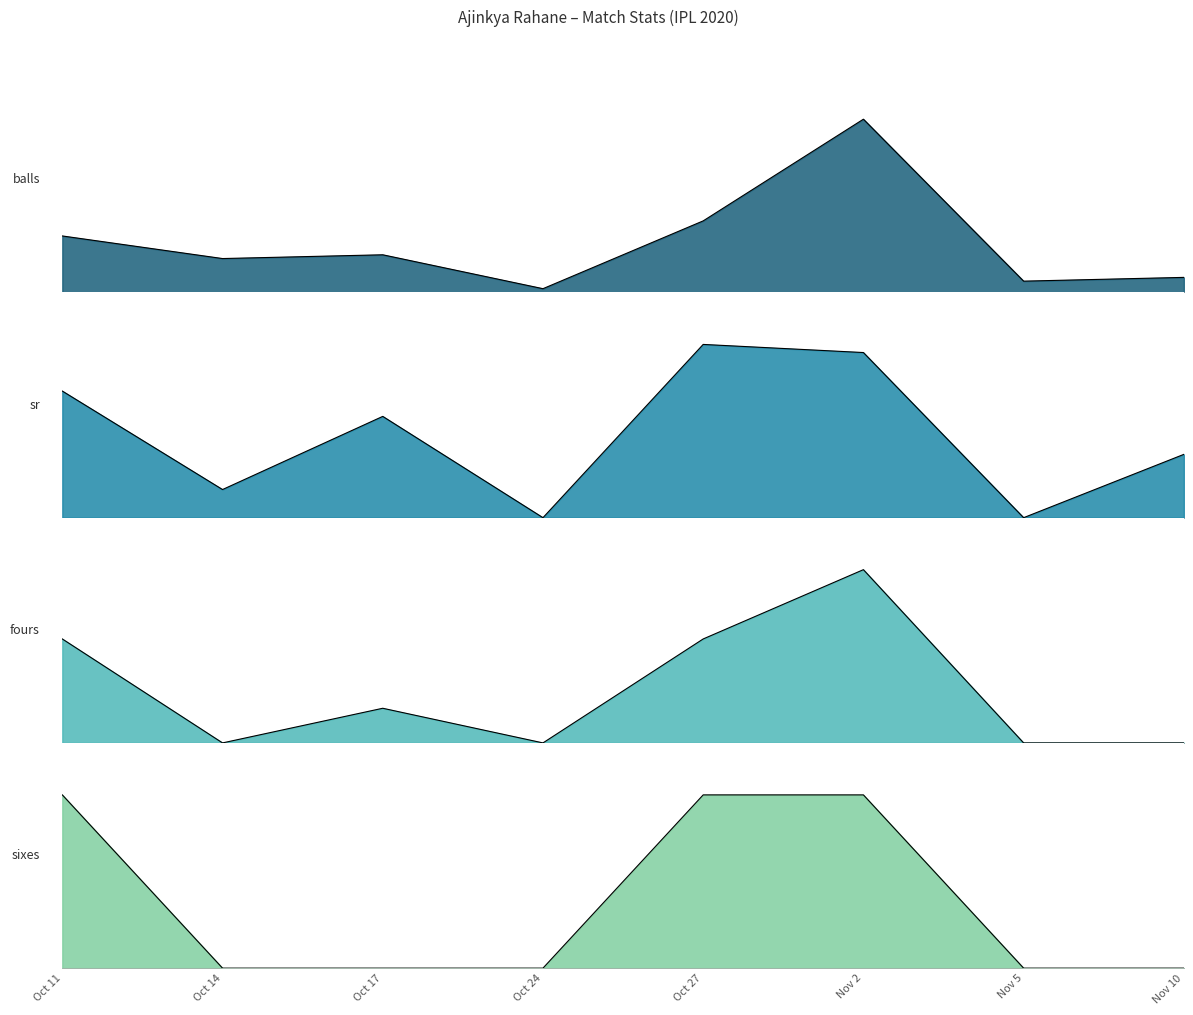

What is the difference between the balls values at Oct 17 and Oct 14?

1.0